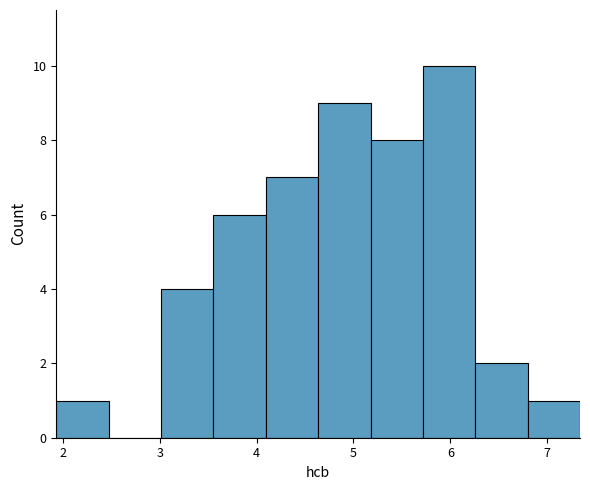

Reading left to right, list every bar in this chart as the range it spans on the x-axis followed by its height. Neither the bar edges nor the heights are printed on the chart, so give them approximately, as read against the axes.

1.9 to 2.5: 1
2.5 to 3.0: 0
3.0 to 3.6: 4
3.6 to 4.1: 6
4.1 to 4.6: 7
4.6 to 5.2: 9
5.2 to 5.7: 8
5.7 to 6.3: 10
6.3 to 6.8: 2
6.8 to 7.3: 1